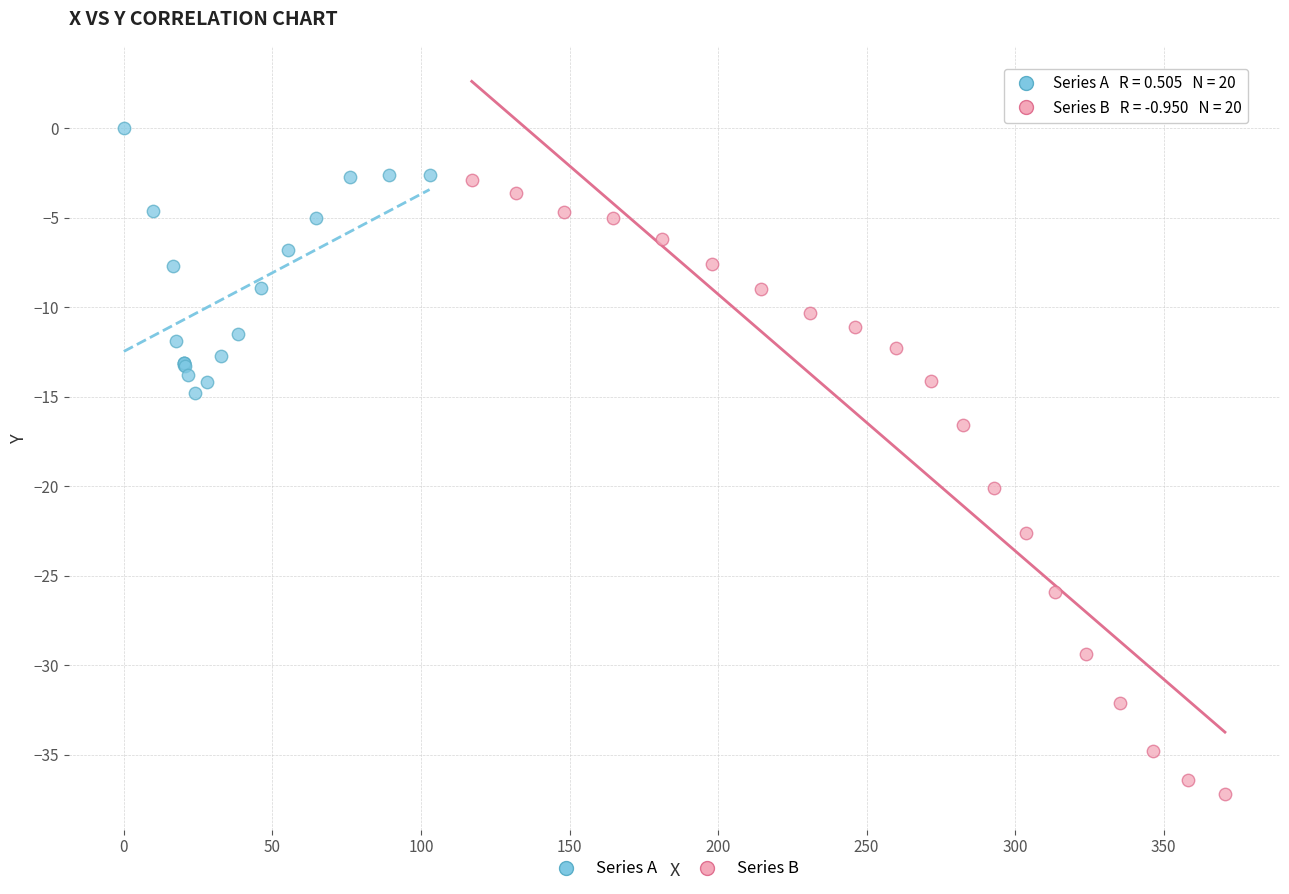

Which series has the widest spread of Y values?

Series B